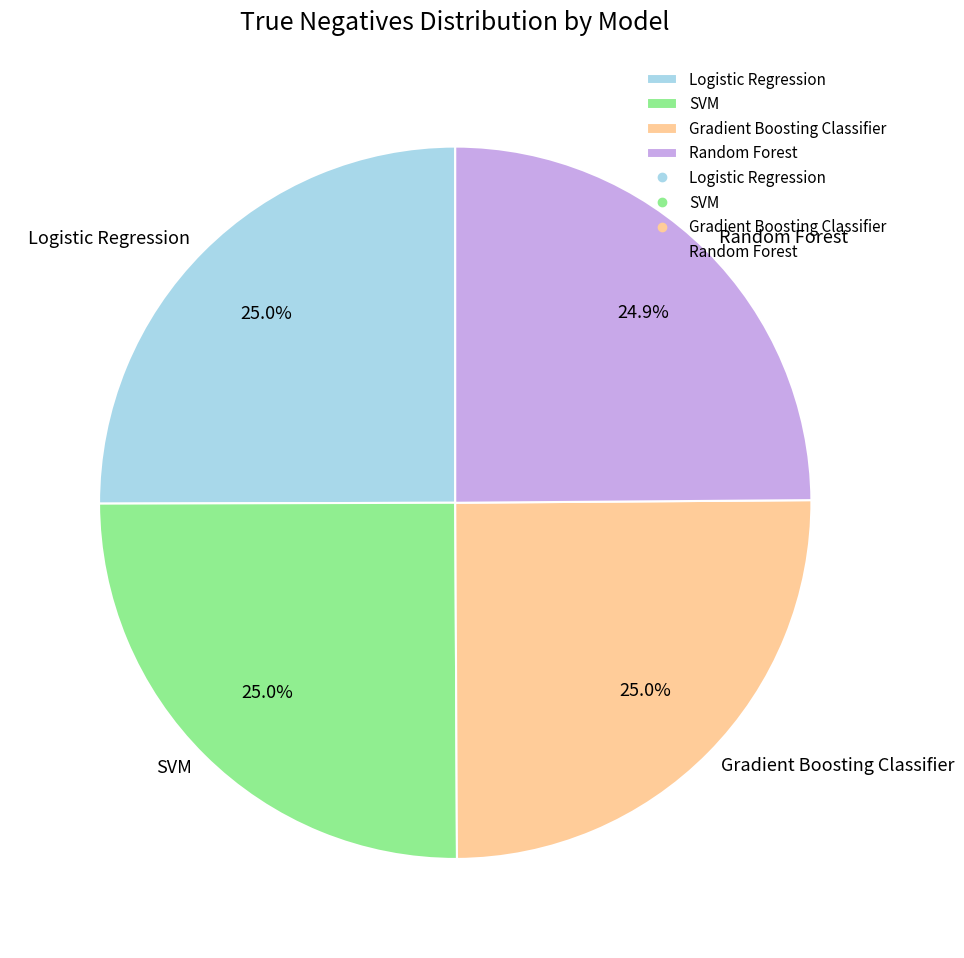

What portion of the pie excludes SVM?

75.0%